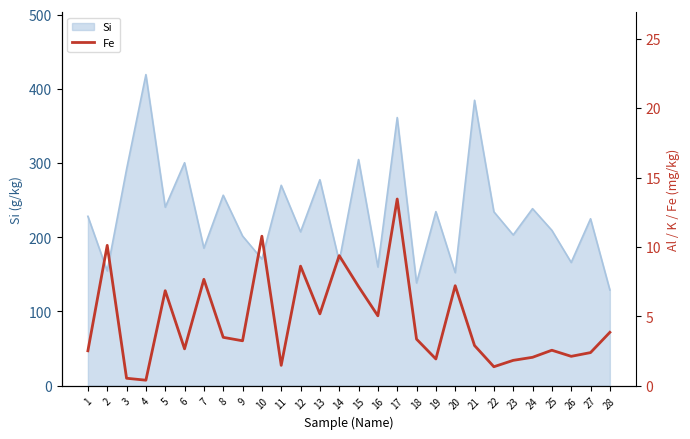

What is the highest value of the Si series?

419.2